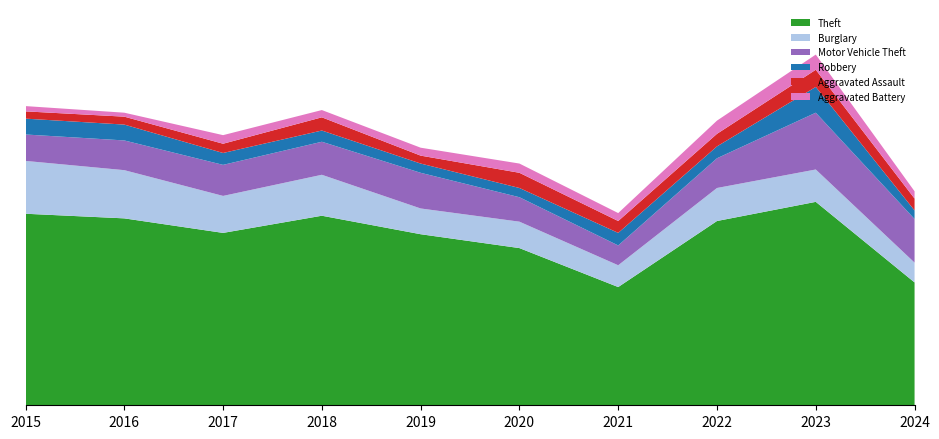

Reading left to right, transcribe all the data shown in this chart.

Theft: 290	283	261	287	259	238	179	279	308	186
Burglary: 80	73	56	62	39	40	33	50	49	30
Motor Vehicle Theft: 40	45	47	50	54	37	30	45	86	66
Robbery: 24	24	18	17	14	14	19	18	39	13
Aggravated Assault: 11	12	14	20	12	23	18	19	26	18
Aggravated Battery: 8	6	13	11	12	14	12	20	23	11